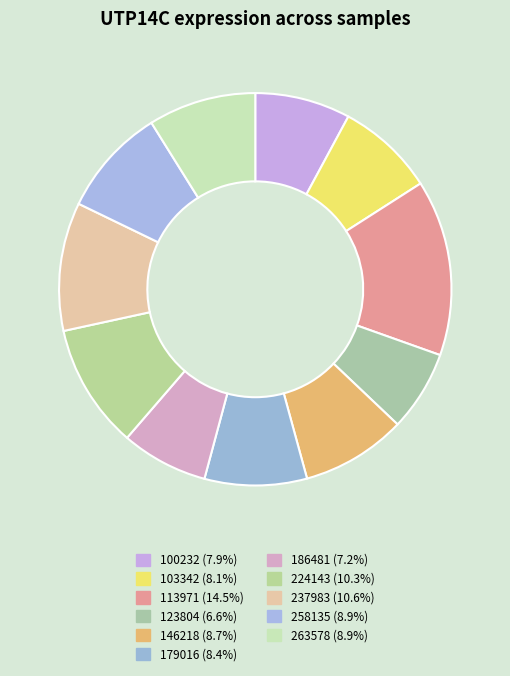

How many segments does this pie chart have?

11